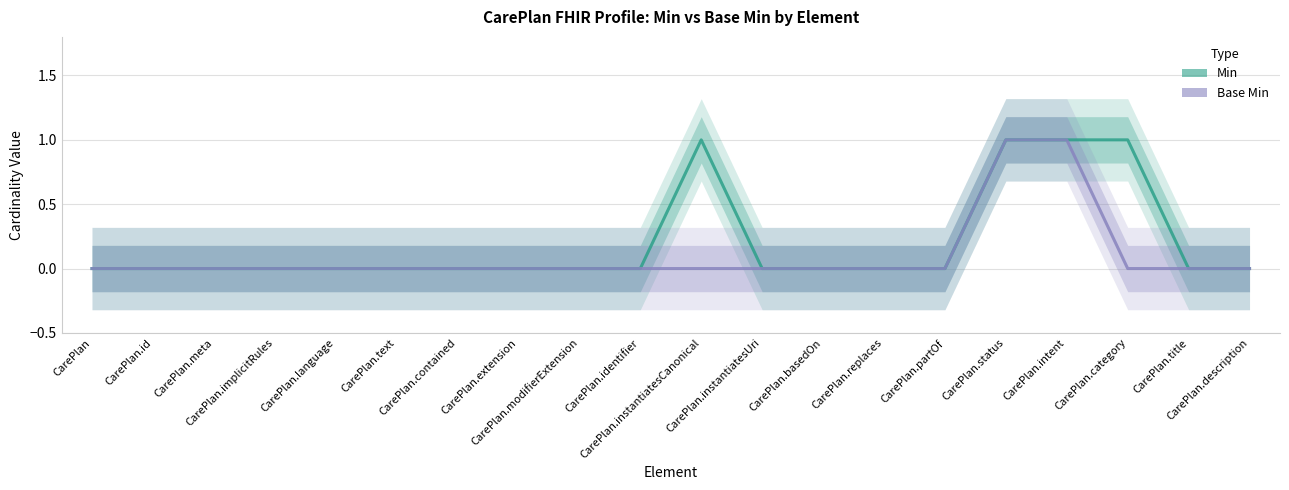

What is the label of the 2nd point from the left?

CarePlan.id